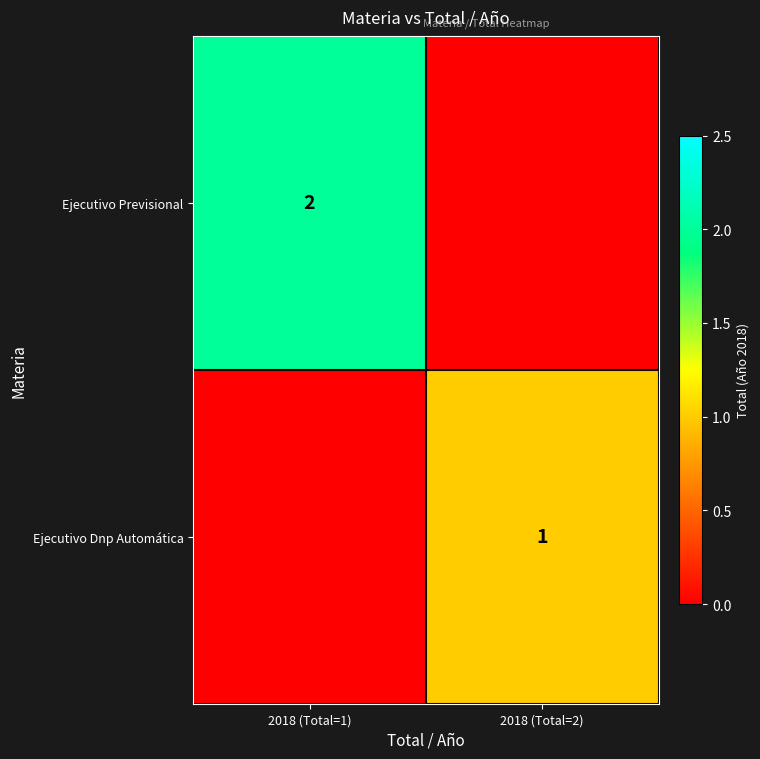

Is the value of Ejecutivo Previsional at 2018 (Total=1) greater than the value of Ejecutivo Dnp Automática at 2018 (Total=2)?

Yes